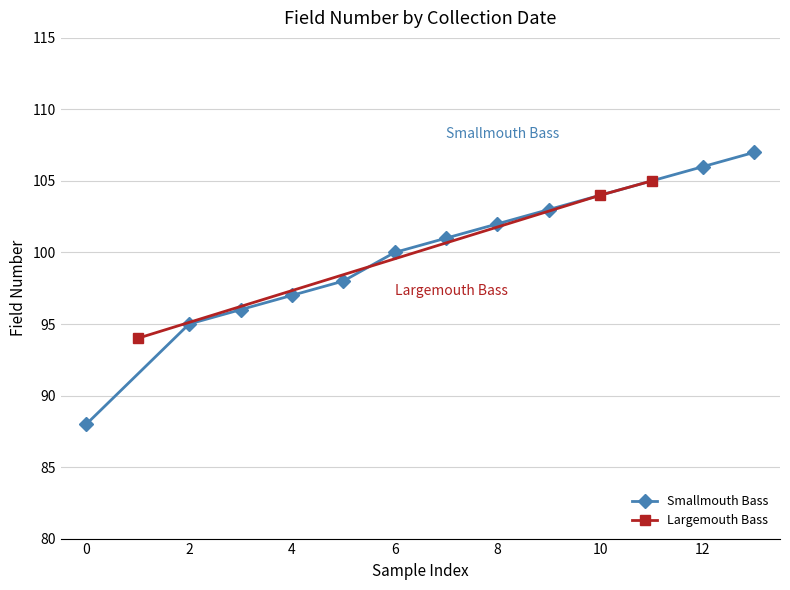

The value of Smallmouth Bass at 6 is 143. True or false?

False